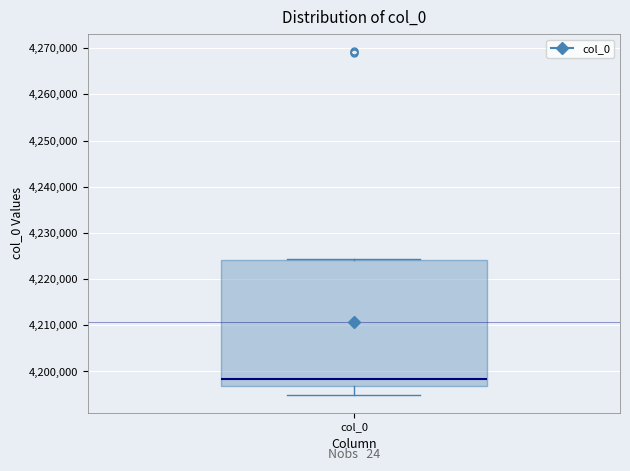

Read this box plot against the y-axis: the position of the median line, the range covered by the box, and the ends of both whiskers. The values are not printed on the chart, so give them approximately, as read against the axis.

median 4198000, box 4197000 to 4224000, whiskers 4195000 to 4224000